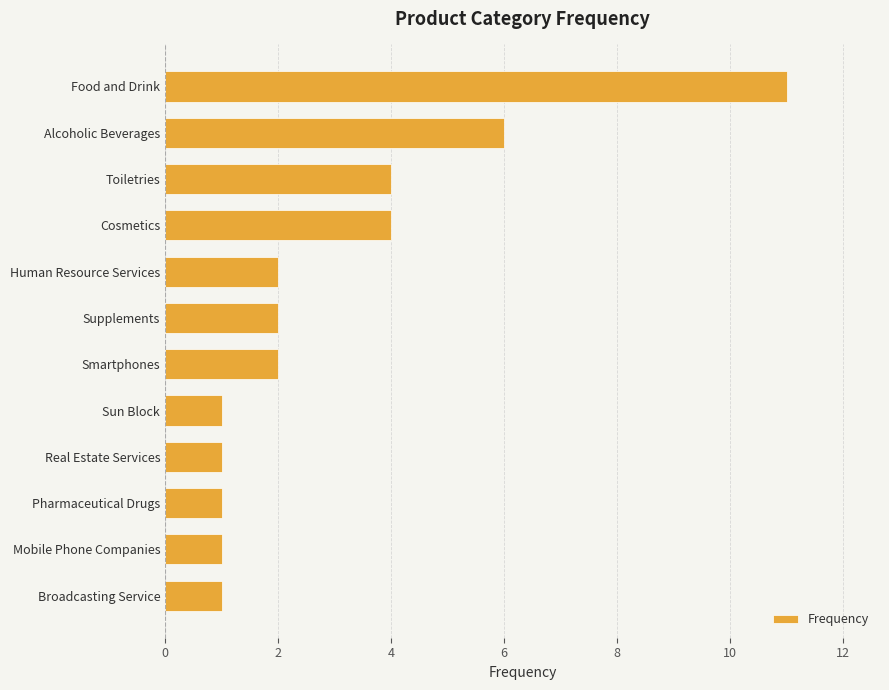

How many distinct data groups are displayed?

1